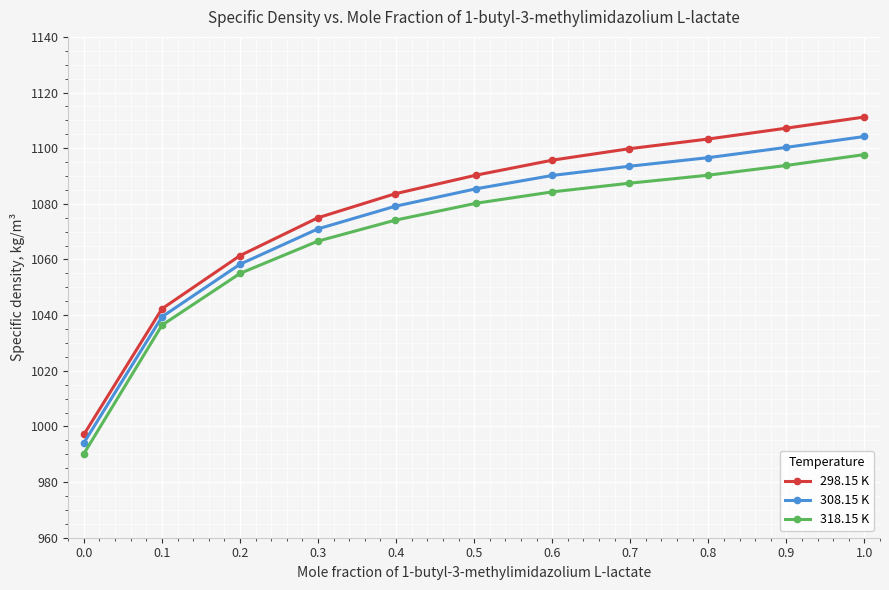

Which series has the largest range (max minus min)?

298.15 K